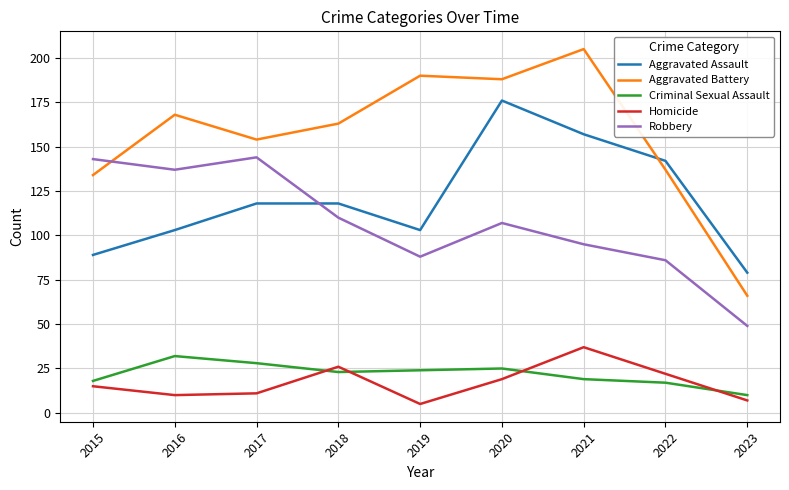

Where is the first local maximum for Aggravated Battery?

2016